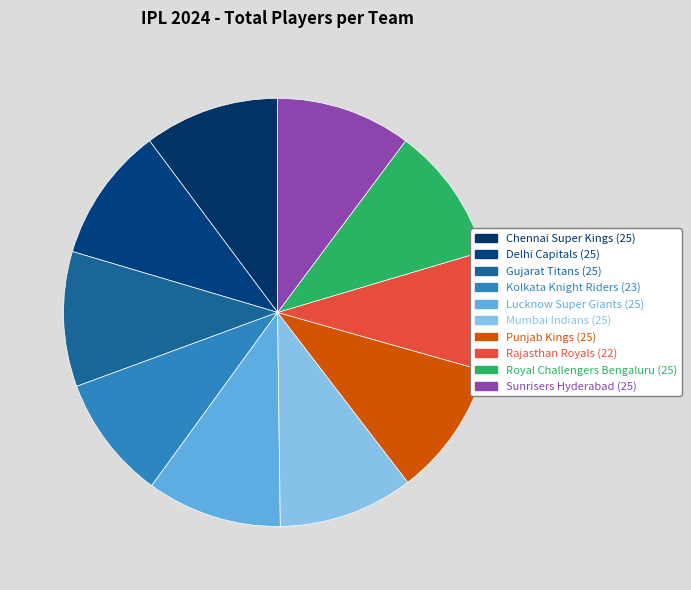

How much of the chart is everything except Rajasthan Royals?

91.0%